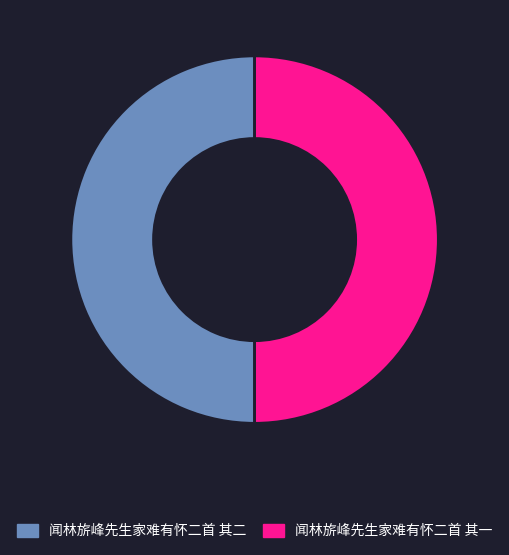

The 闻林旂峰先生家难有怀二首 其一 slice represents 50% of the pie. True or false?

True